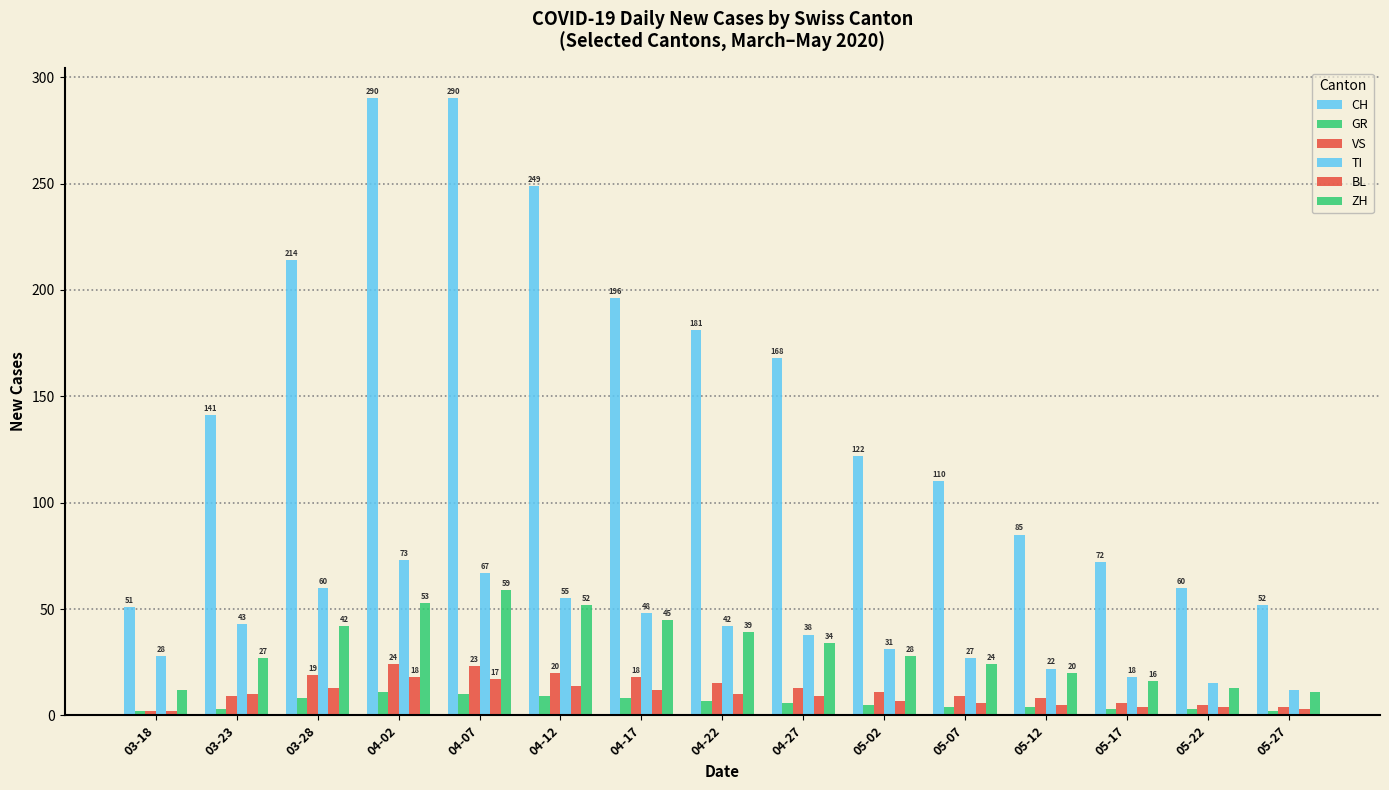

Are the bars horizontal?

No